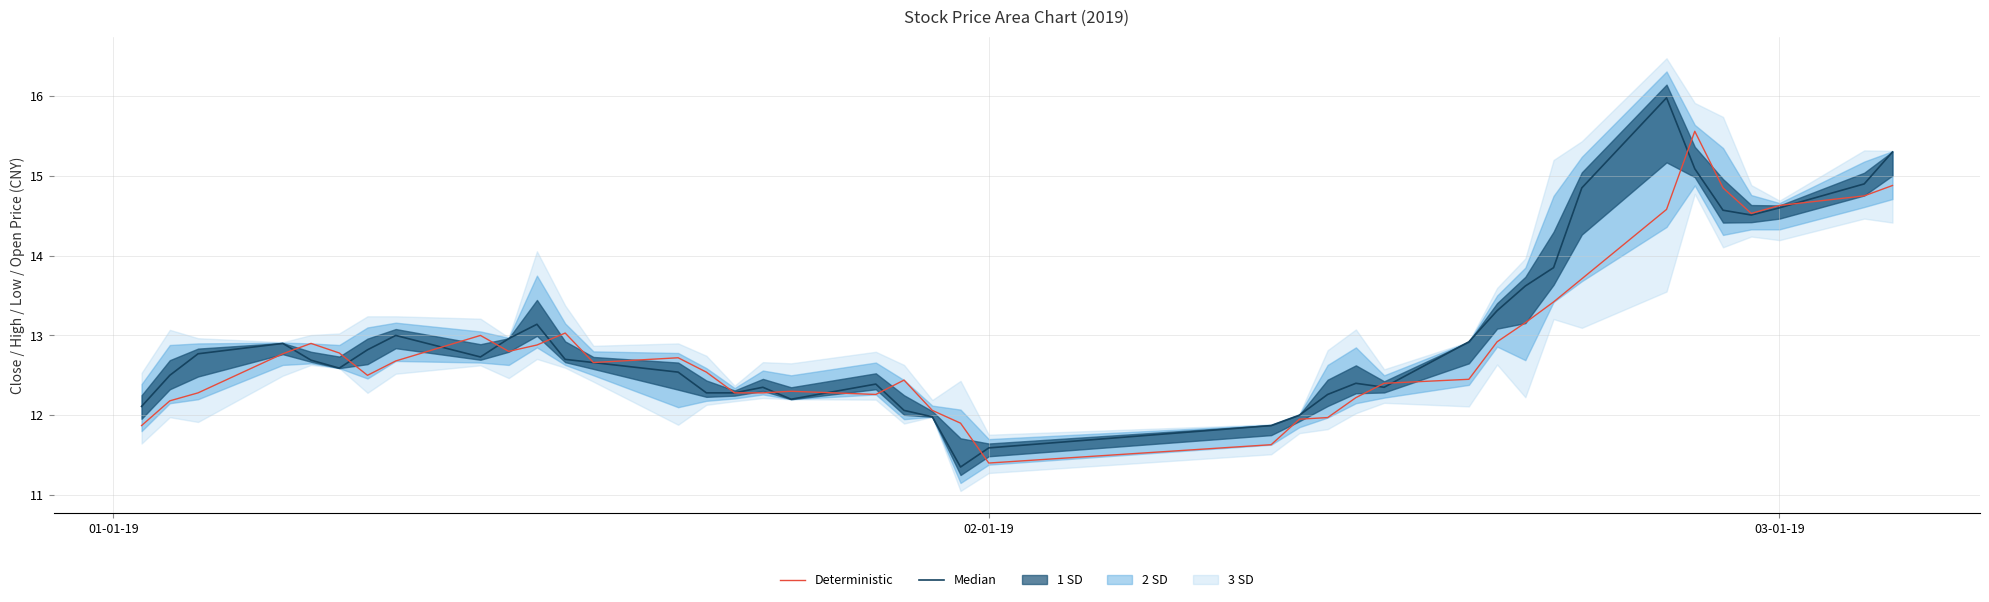

Which series has the largest total across all categories?

Median